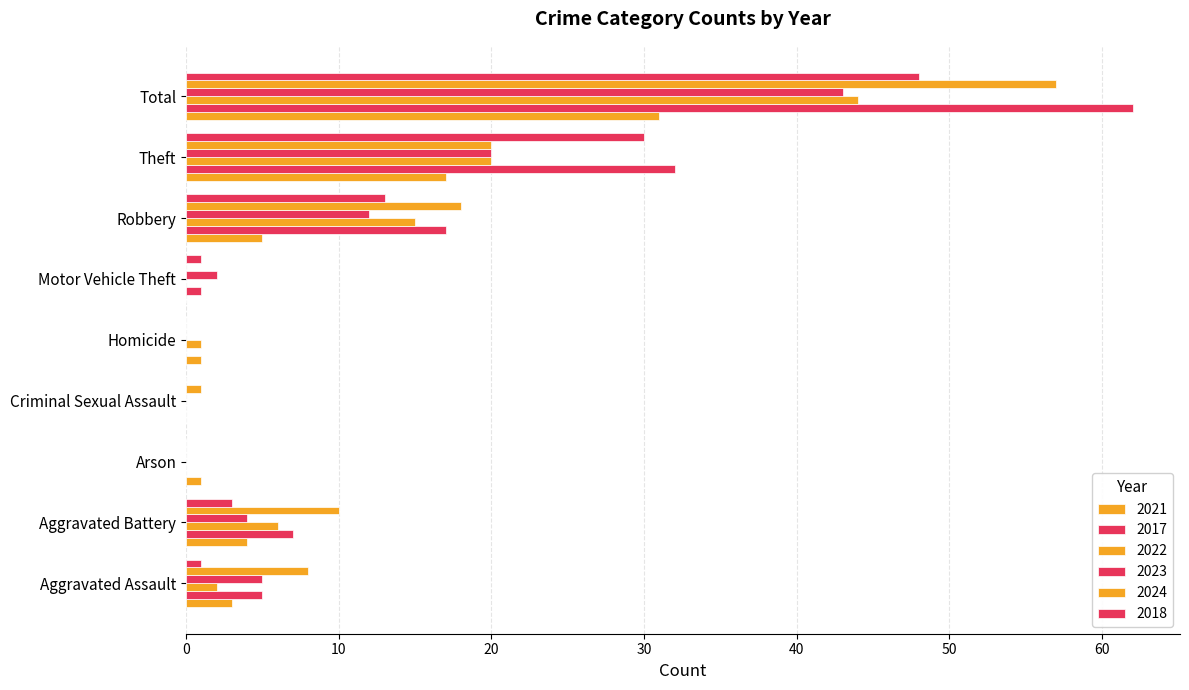

How many distinct data groups are displayed?

6